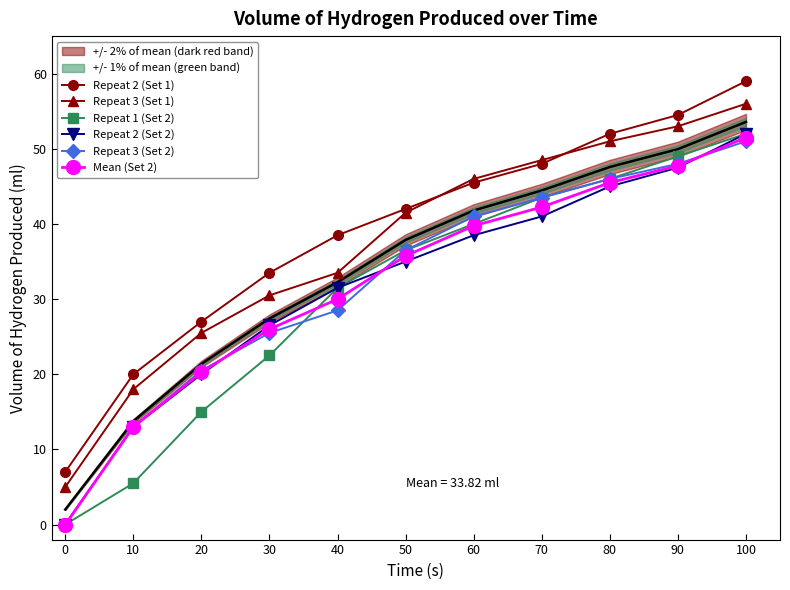

What is the difference between the highest and lowest values at 80?

7.0